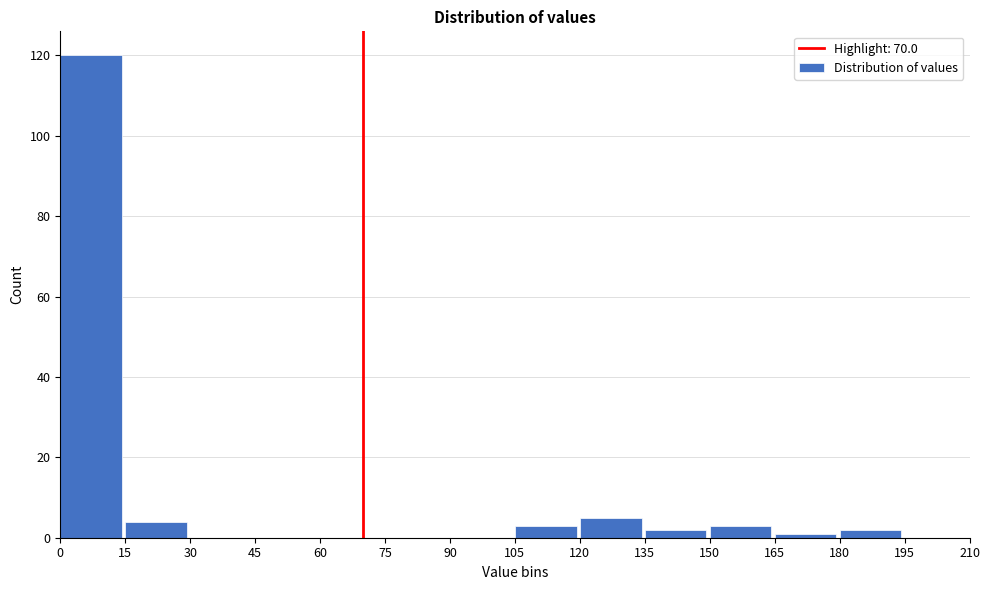

What is the height of the bar covering 120 to 135 on the x-axis? The values are not printed on the chart, so give them approximately, as read against the axis.

6